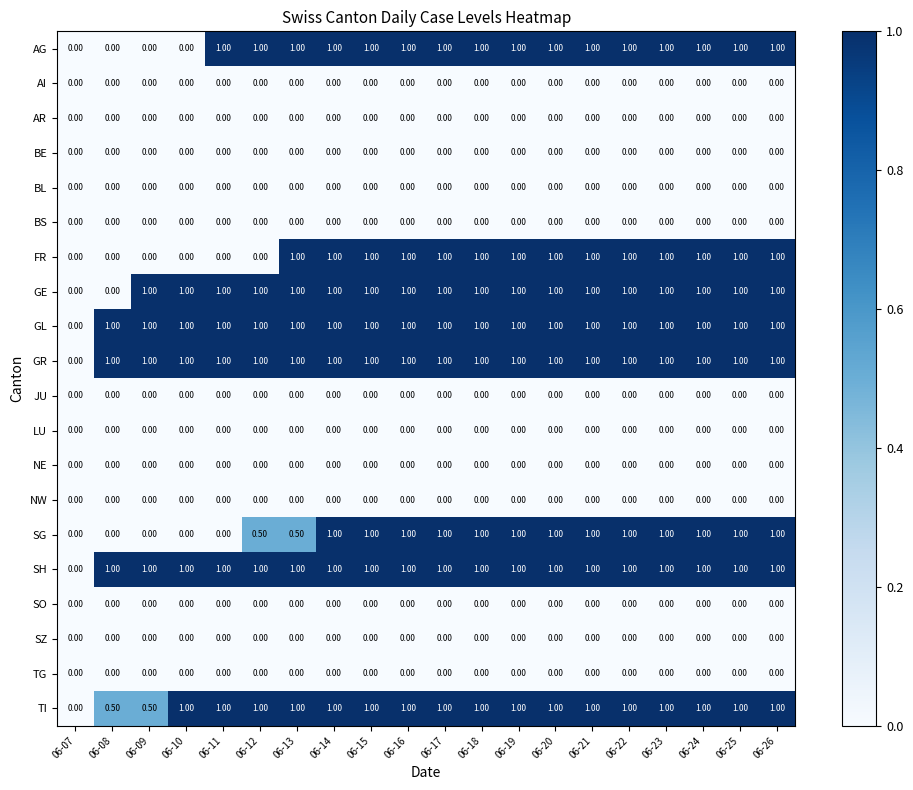

What is the total value across all series at 06-26?

8.0